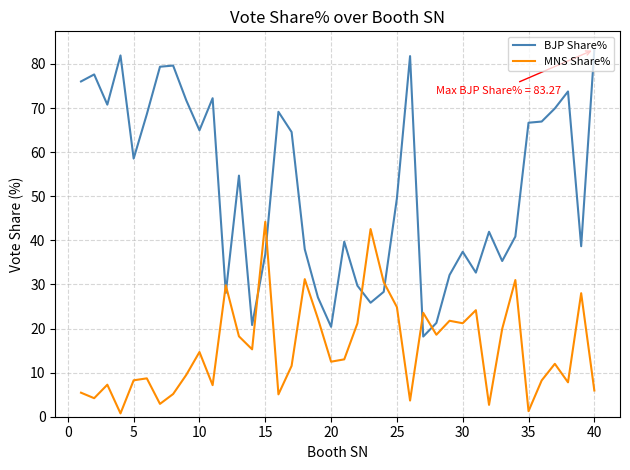

What is the minimum value for BJP Share%?

18.2